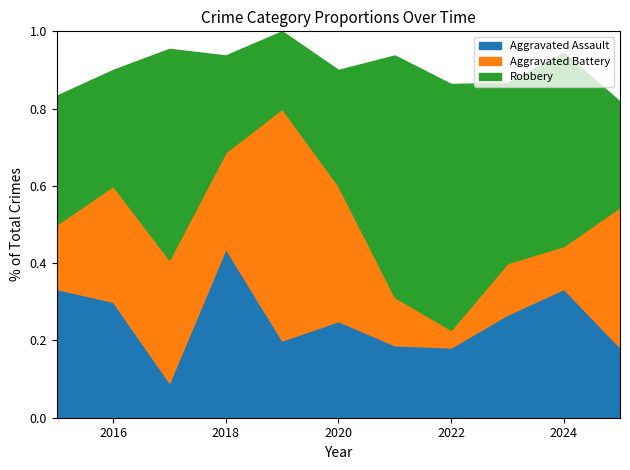

How many distinct data groups are displayed?

3